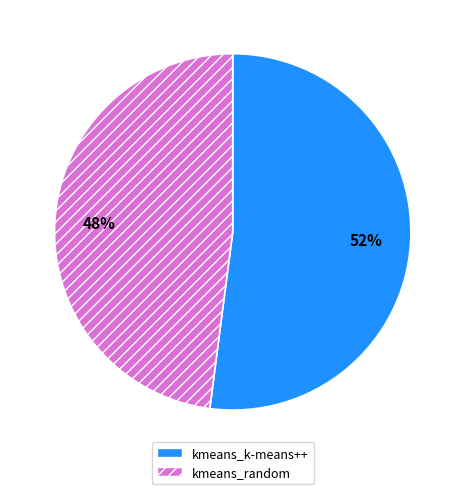

Between kmeans_k-means++ and kmeans_random, which is larger?

kmeans_k-means++